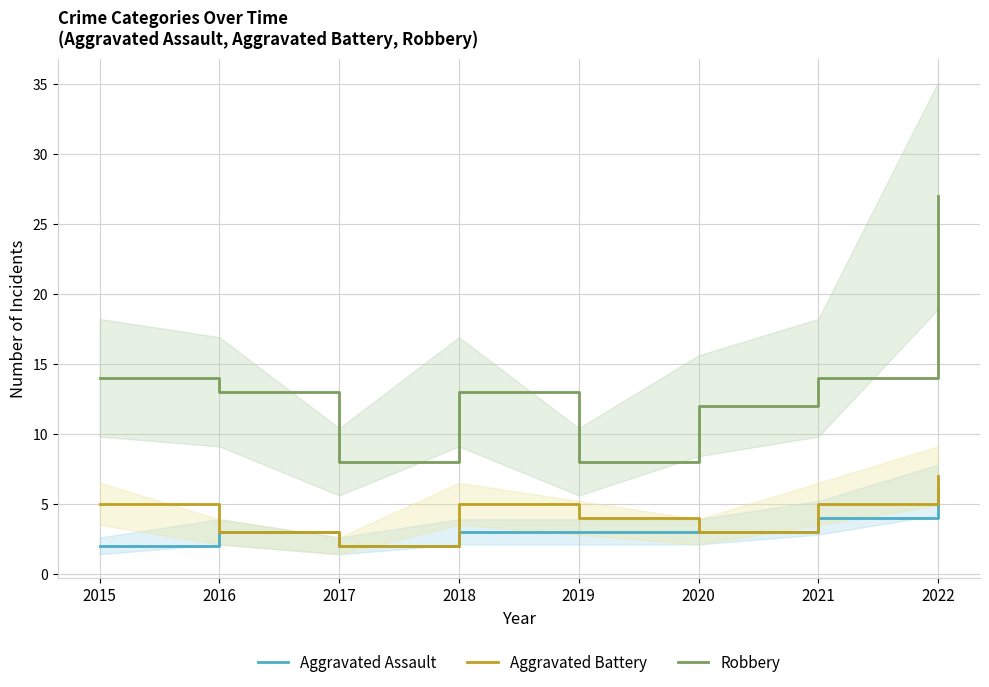

How many values in the Aggravated Battery series exceed 5?

1